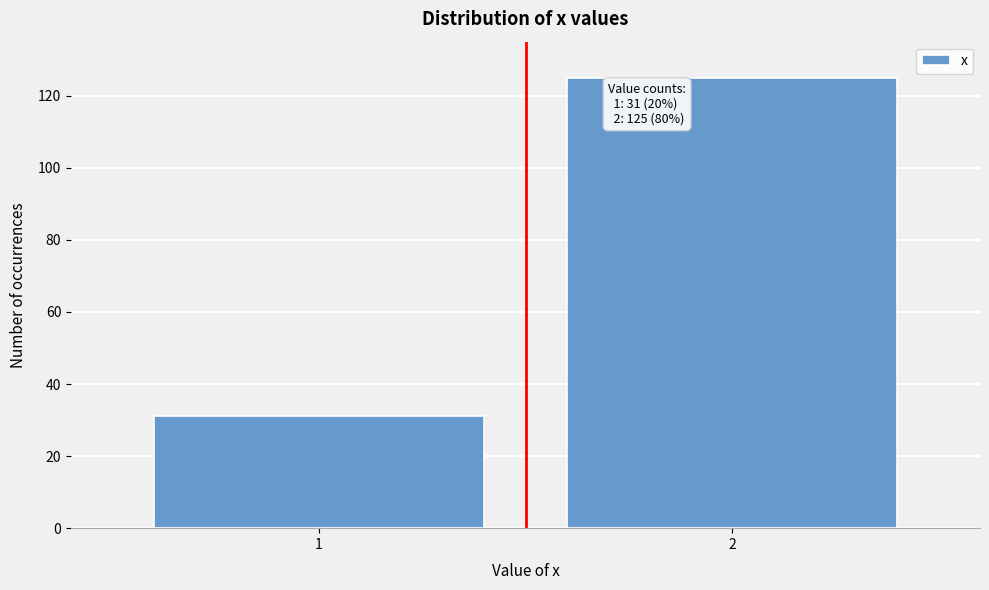

Reading left to right, what are all the values shown in this chart?

31	125